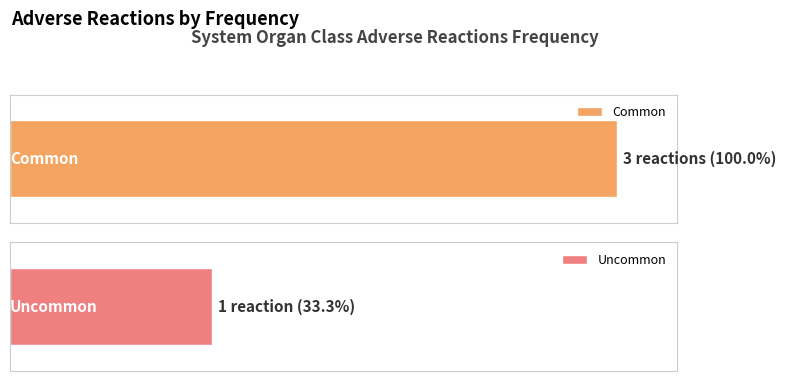

Is it true that Uncommon equals 0 at Common?

False